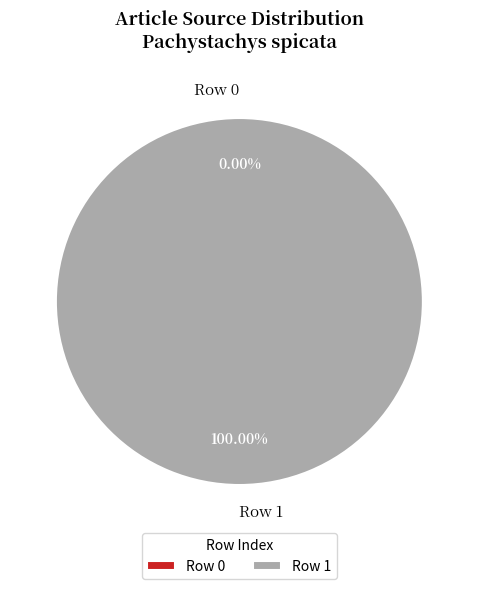

What is the change in value from Row 0 to Row 1?

+1